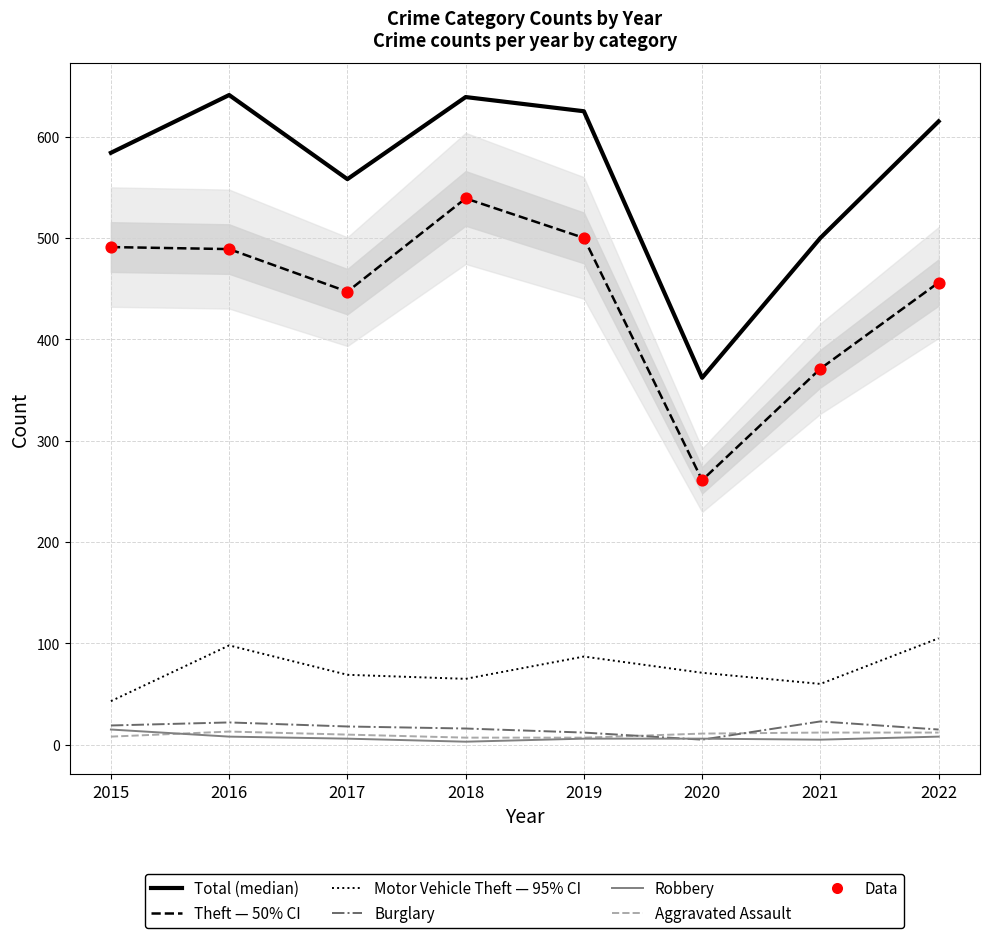

What is the total value across all series at 2018?

1269